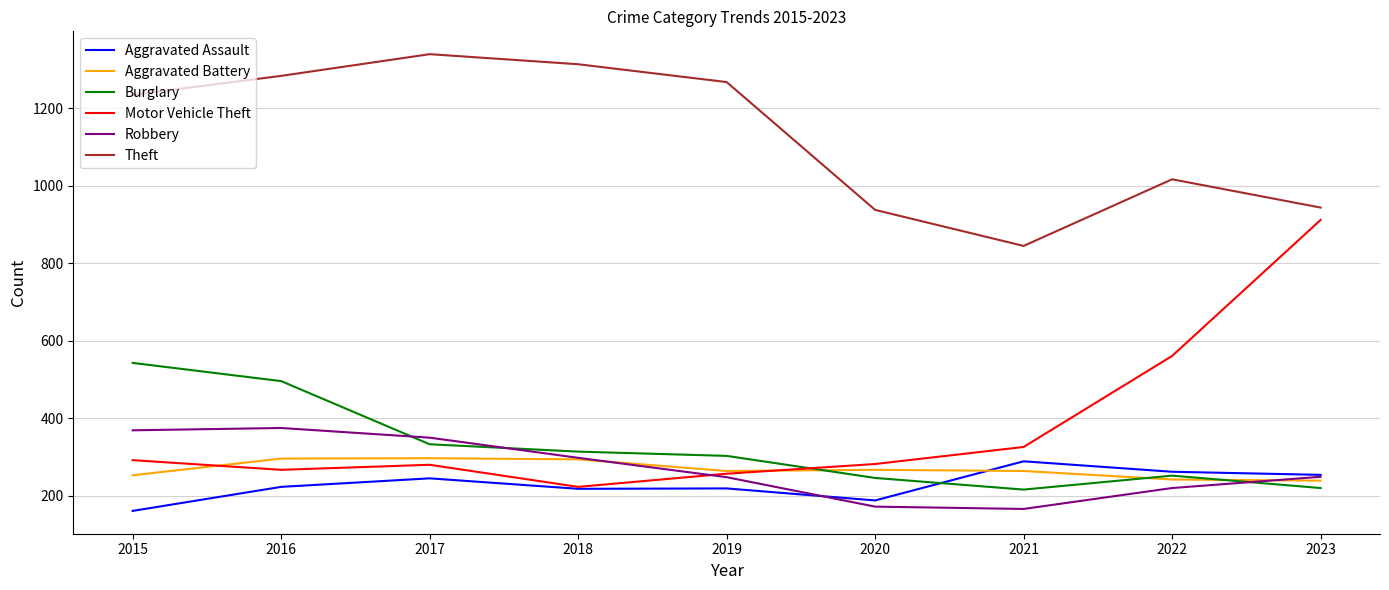

True or false: Burglary and Motor Vehicle Theft cross at least once.

True